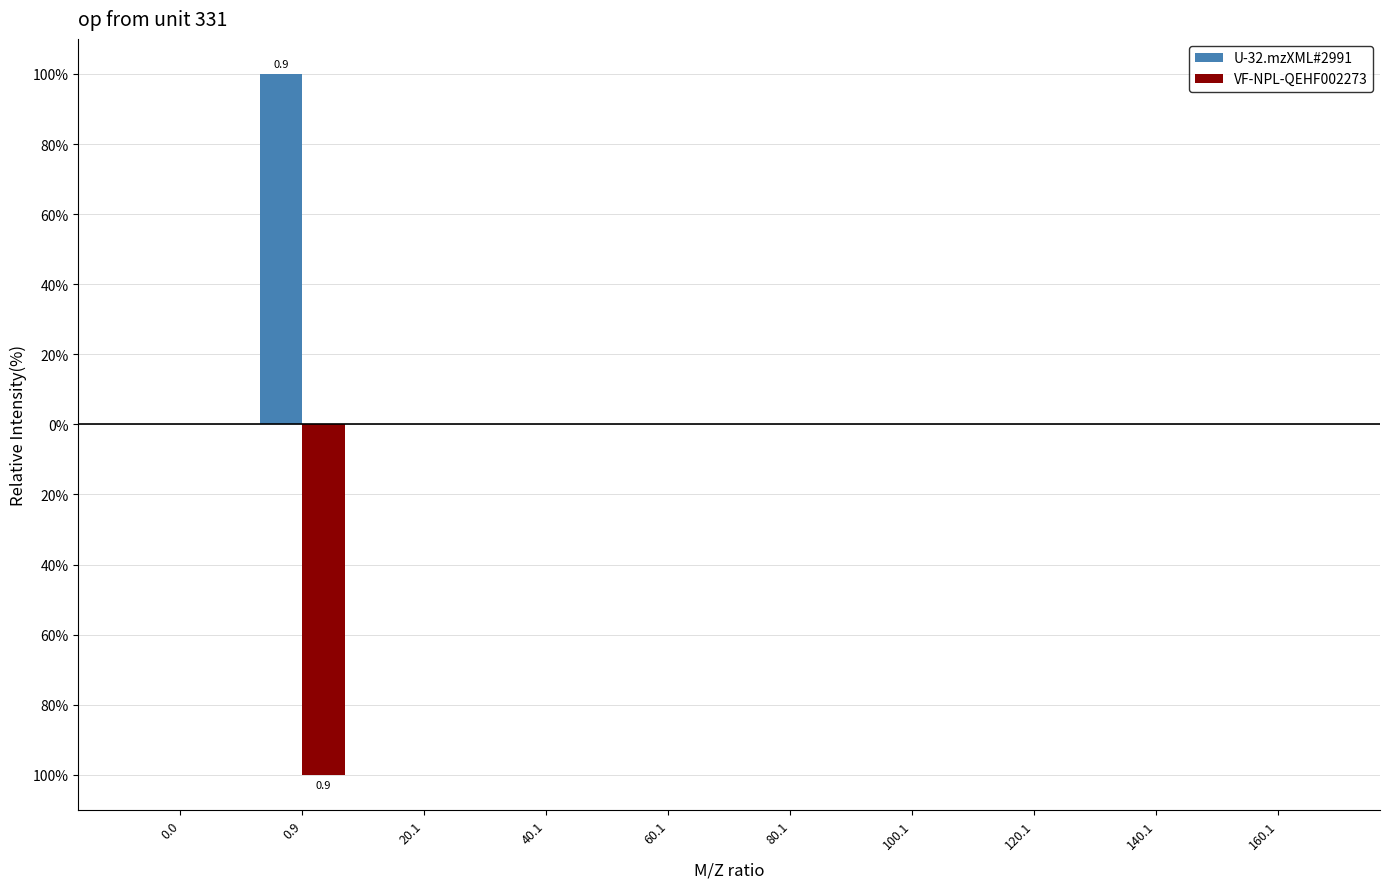

Between 0.9 and 140.1, which series saw the biggest shift?

U-32.mzXML#2991